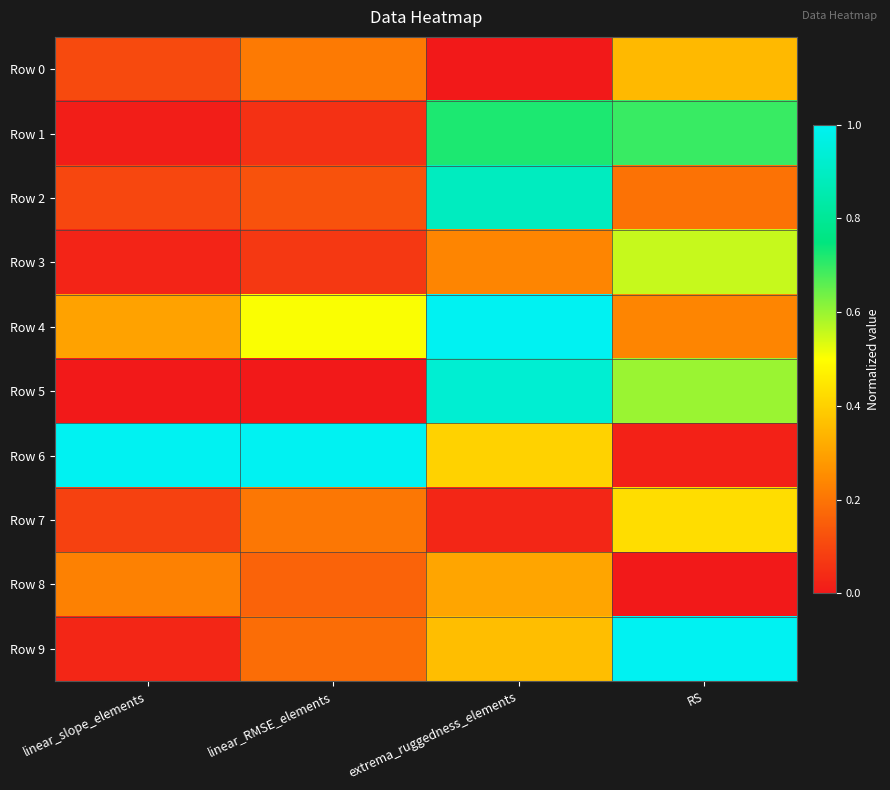

Reading right to left, what are all the values shown in this chart?

Row 0: RS=0.3	extrema_ruggedness_elements=0.0	linear_RMSE_elements=0.2	linear_slope_elements=0.1
Row 1: RS=0.7	extrema_ruggedness_elements=0.7	linear_RMSE_elements=0.1	linear_slope_elements=0.0
Row 2: RS=0.2	extrema_ruggedness_elements=0.9	linear_RMSE_elements=0.1	linear_slope_elements=0.1
Row 3: RS=0.6	extrema_ruggedness_elements=0.2	linear_RMSE_elements=0.1	linear_slope_elements=0.0
Row 4: RS=0.2	extrema_ruggedness_elements=1.0	linear_RMSE_elements=0.5	linear_slope_elements=0.3
Row 5: RS=0.6	extrema_ruggedness_elements=0.9	linear_RMSE_elements=0.0	linear_slope_elements=0.0
Row 6: RS=0.0	extrema_ruggedness_elements=0.4	linear_RMSE_elements=1.0	linear_slope_elements=1.0
Row 7: RS=0.4	extrema_ruggedness_elements=0.0	linear_RMSE_elements=0.2	linear_slope_elements=0.1
Row 8: RS=0.0	extrema_ruggedness_elements=0.3	linear_RMSE_elements=0.2	linear_slope_elements=0.2
Row 9: RS=1.0	extrema_ruggedness_elements=0.4	linear_RMSE_elements=0.2	linear_slope_elements=0.0